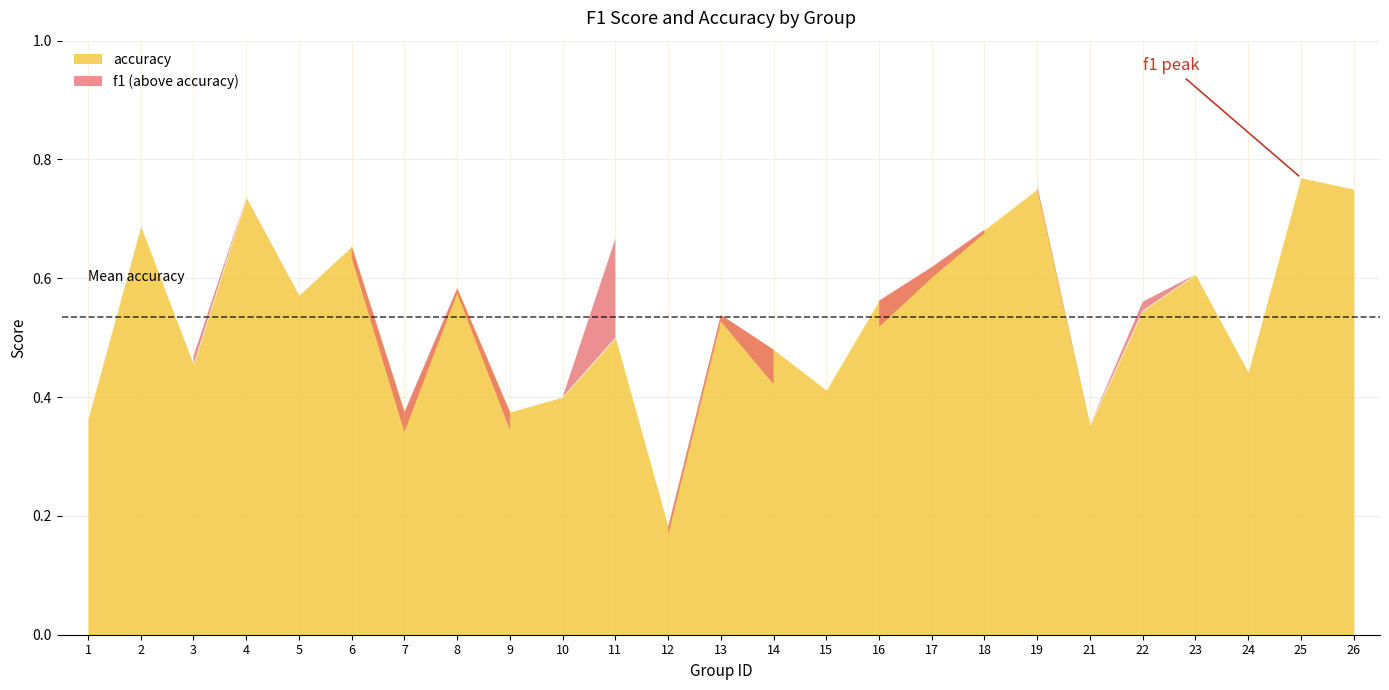

What is the approximate value of f1 at 18?

0.7